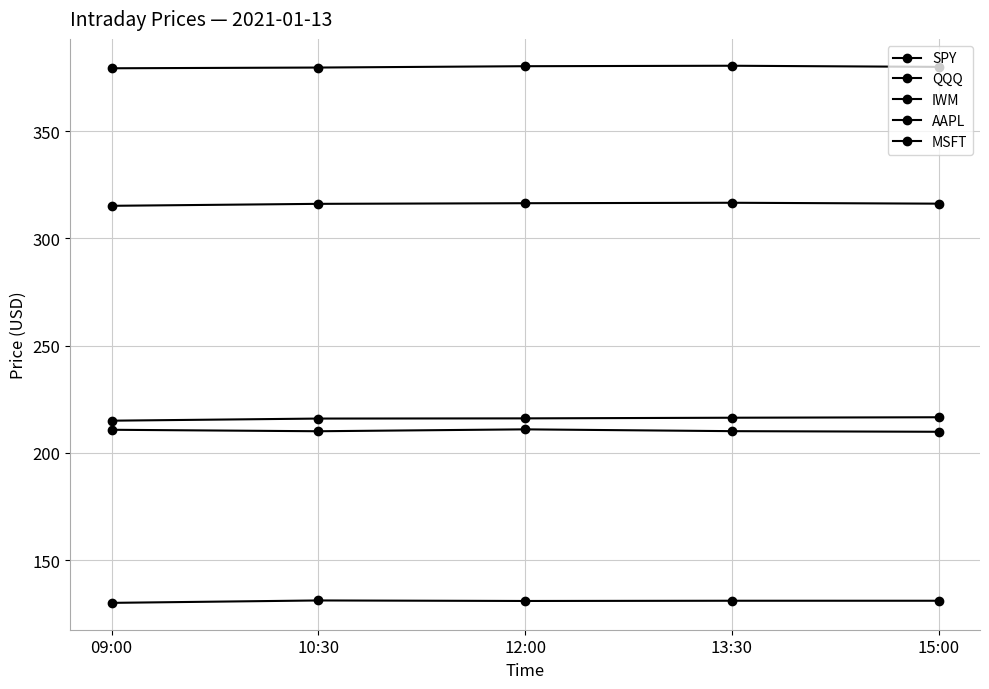

How many data points in MSFT are less than 216?

2